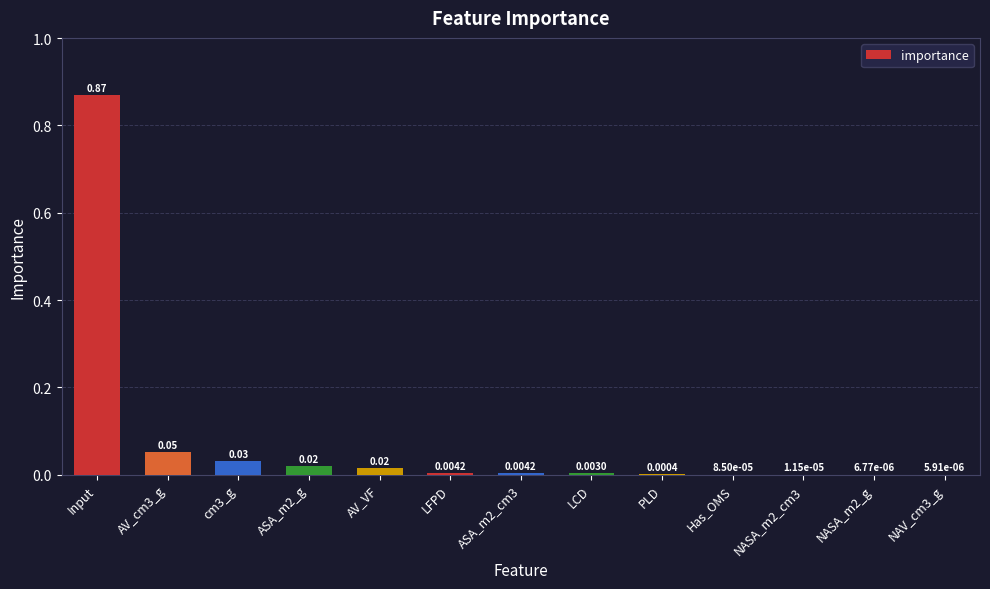

What is the sum of all values?

1.0